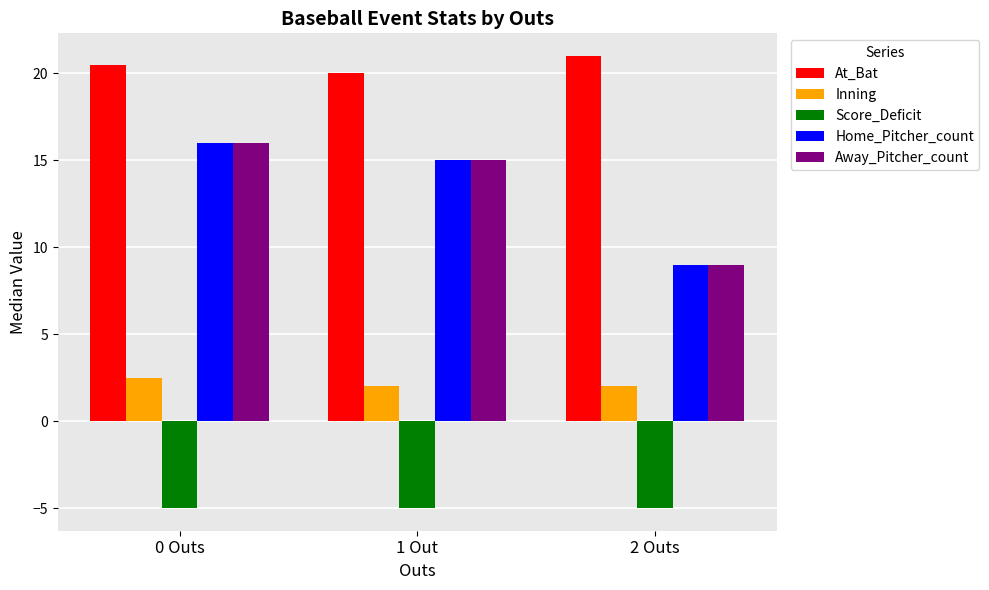

Which series has the largest total across all categories?

At_Bat